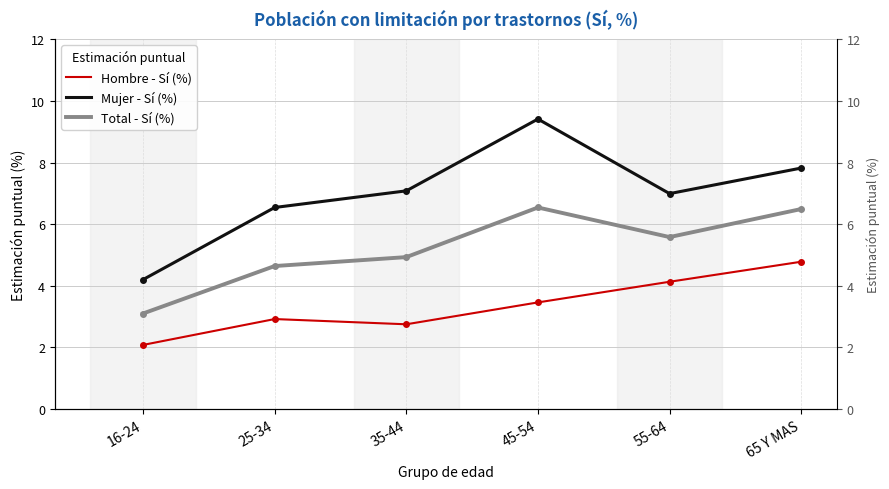

True or false: Mujer - Sí (%) and Hombre - Sí (%) cross at least once.

False